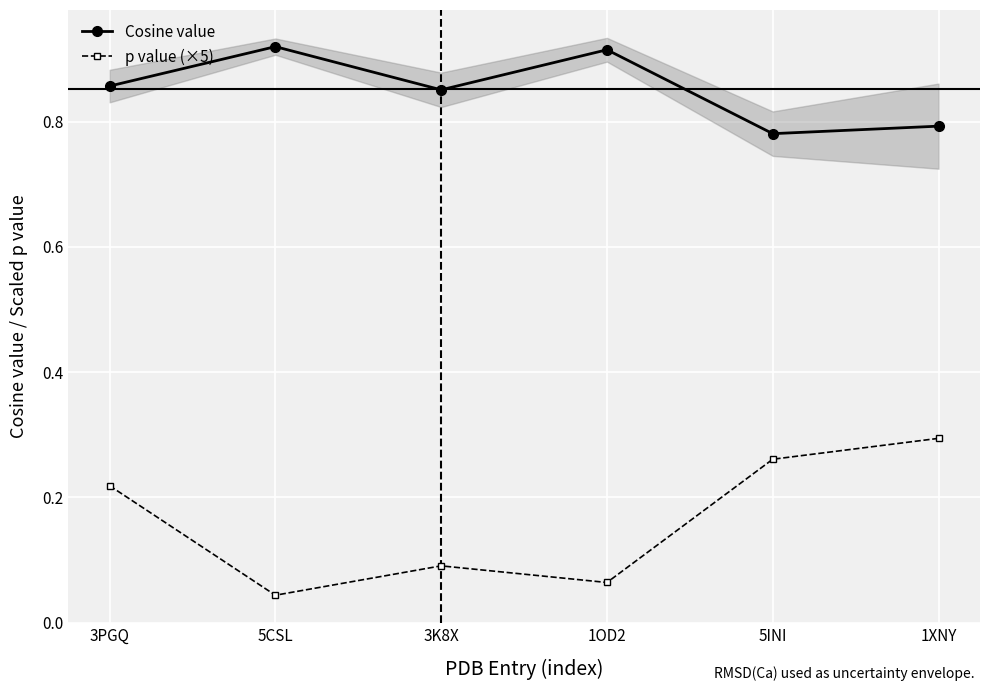

Where is p value (×5) nearest to the value 0?

5CSL